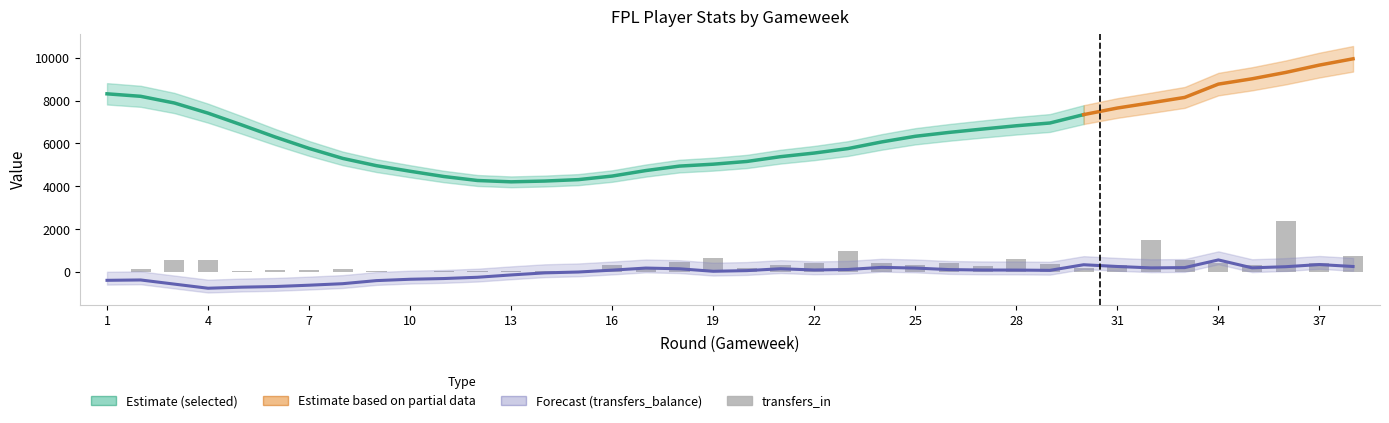

Between 15 and 24, which series saw the biggest shift?

selected